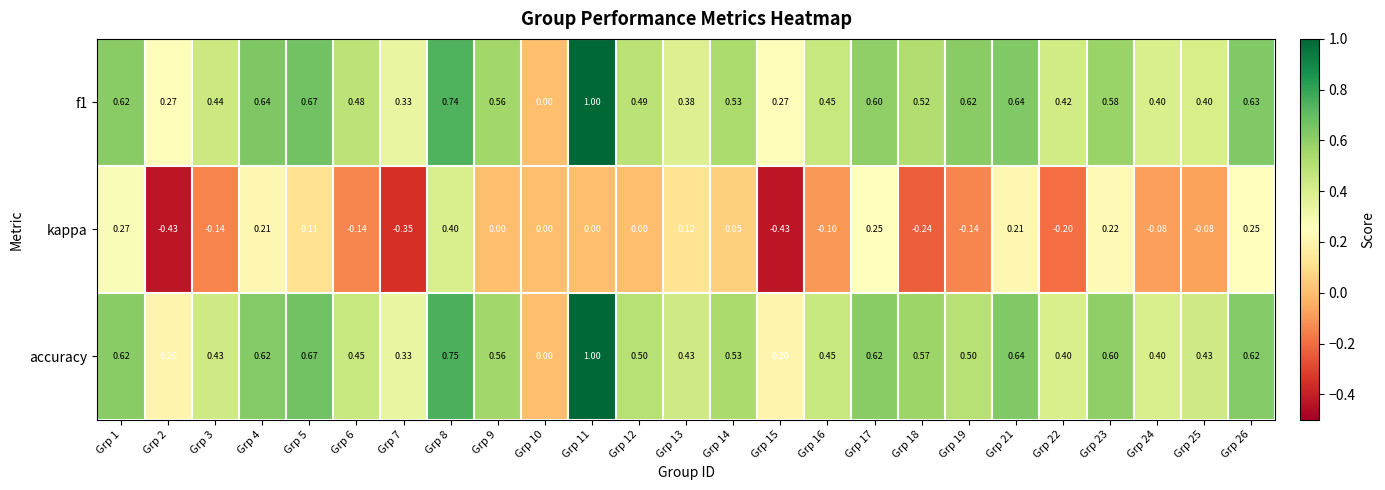

Is the value of kappa at Grp 4 greater than the value of accuracy at Grp 3?

No